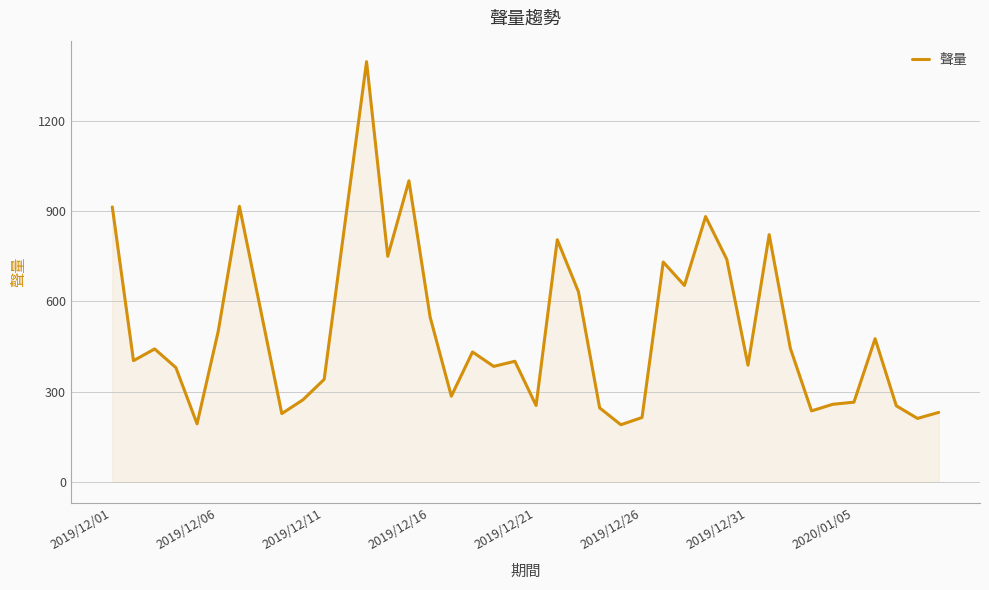

What is the difference between the maximum and minimum values?

1207